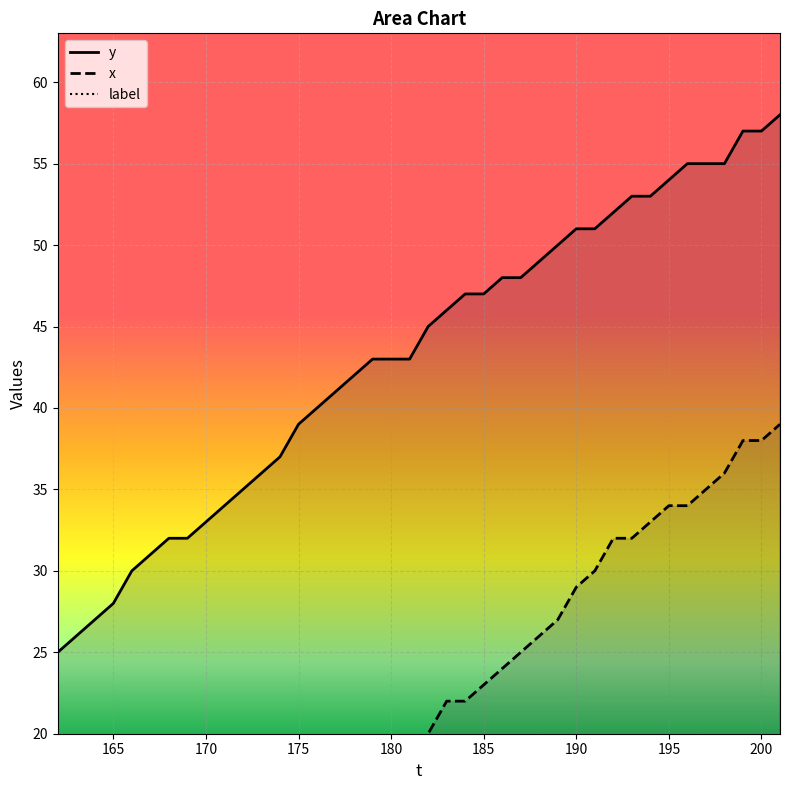

Is it true that x equals 36 at 184?

False